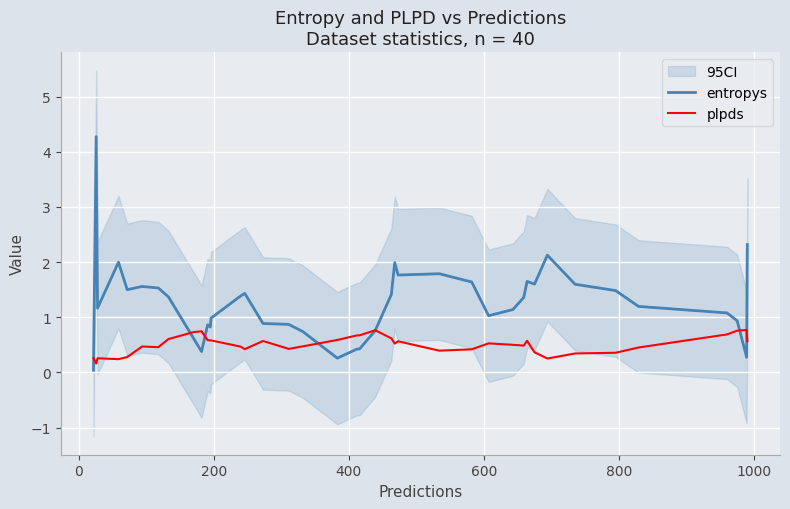

How many times do plpds and entropys cross each other?

7